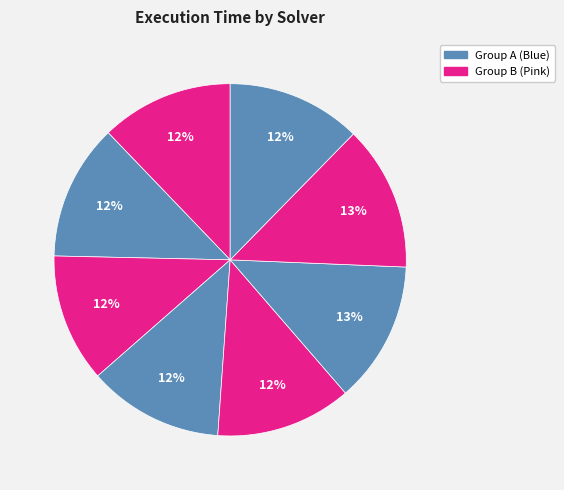

Count the number of slices in the pie.

8